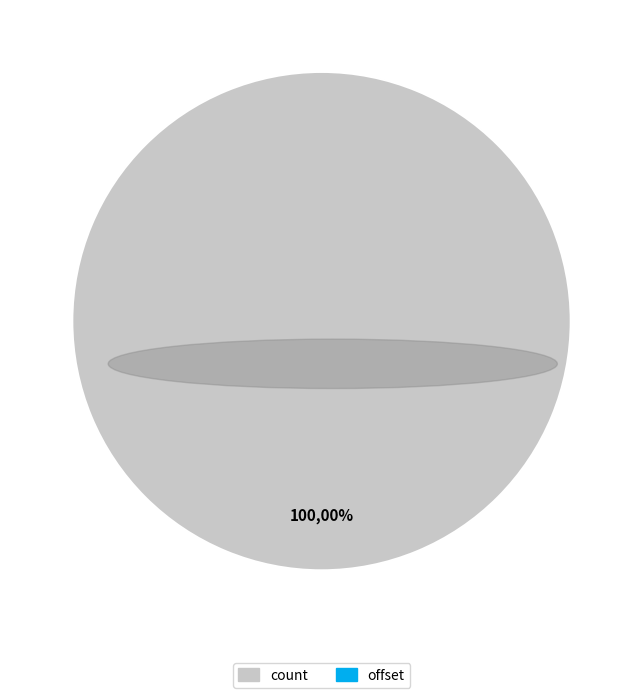

What is the change in value from count to offset?

-1000